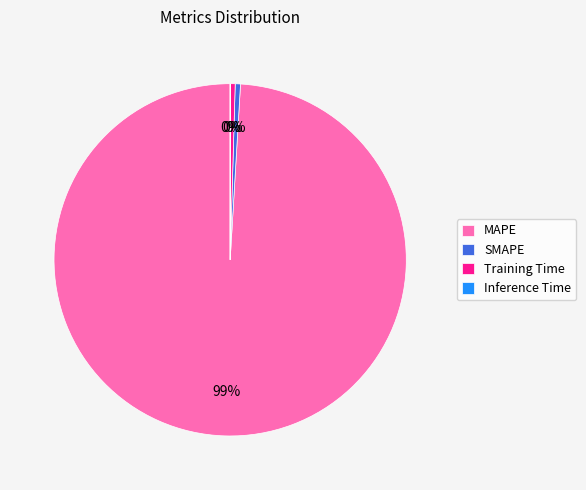

Which slice is the largest?

MAPE